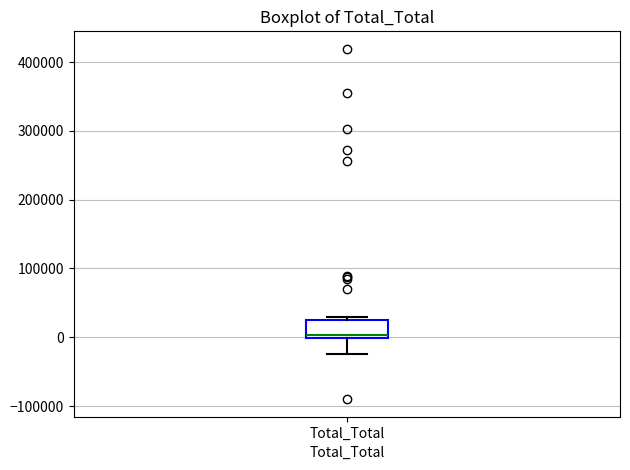

Where is the upper edge of the box for Total_Total on the y-axis? The values are not printed on the chart, so give them approximately, as read against the axis.

20000